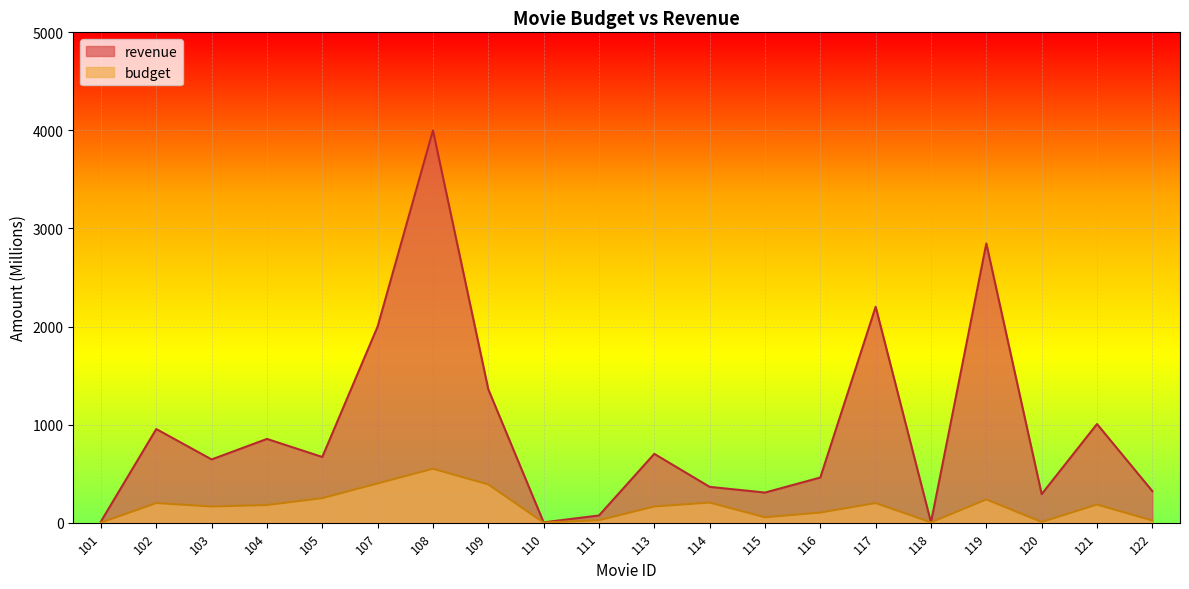

Reading right to left, list all the values displayed in this chart.

revenue: 122=322.2	121=1006.0	120=291.0	119=2847.0	118=3.3	117=2202.0	116=460.5	115=307.1	114=365.3	113=701.8	111=73.3	110=3.5	109=1360.0	108=4000.0	107=2000.0	105=670.0	104=854.0	103=644.8	102=954.8	101=12.5
budget: 122=22.0	121=185.0	120=7.2	119=237.0	118=3.2	117=200.0	116=103.0	115=55.0	114=205.0	113=165.0	111=25.0	110=1.4	109=390.0	108=550.0	107=400.0	105=250.0	104=180.0	103=165.0	102=200.0	101=1.0